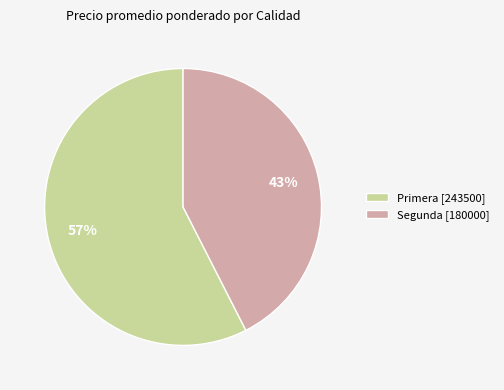

To the nearest percent, what is the average slice percentage?

50%